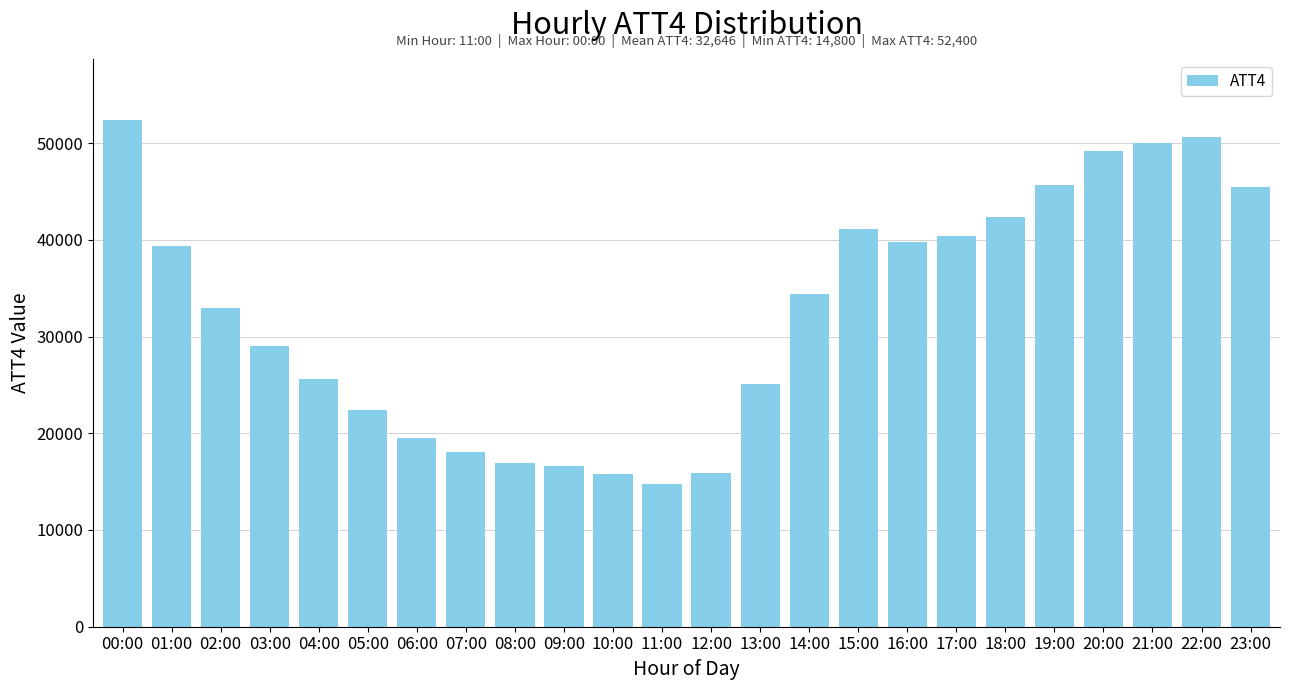

What is the greatest value displayed?

52400